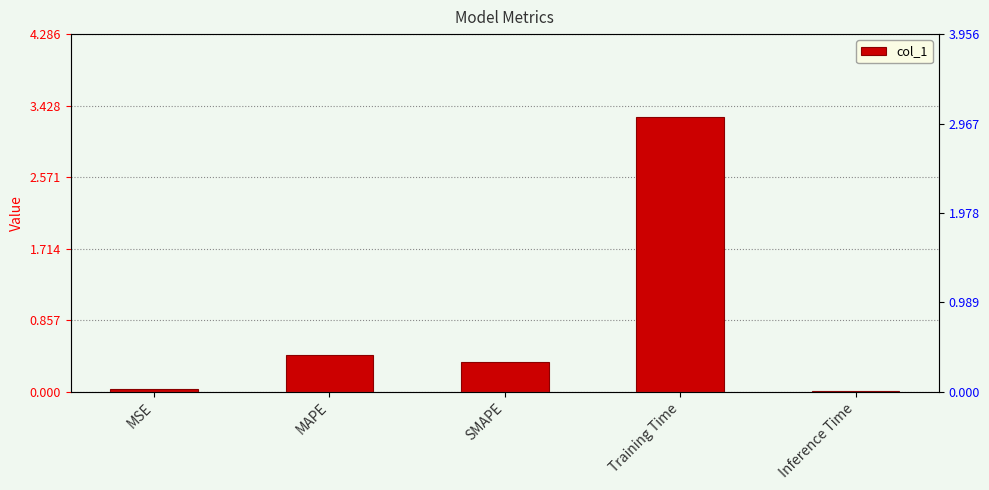

What is the label of the 4th bar from the left?

Training Time